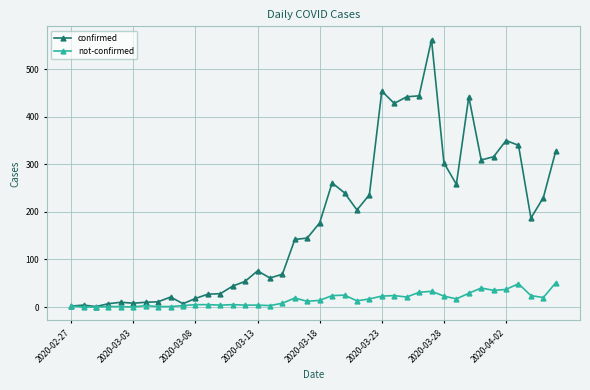

True or false: confirmed has more than 2 points higher than both neighbors.

True